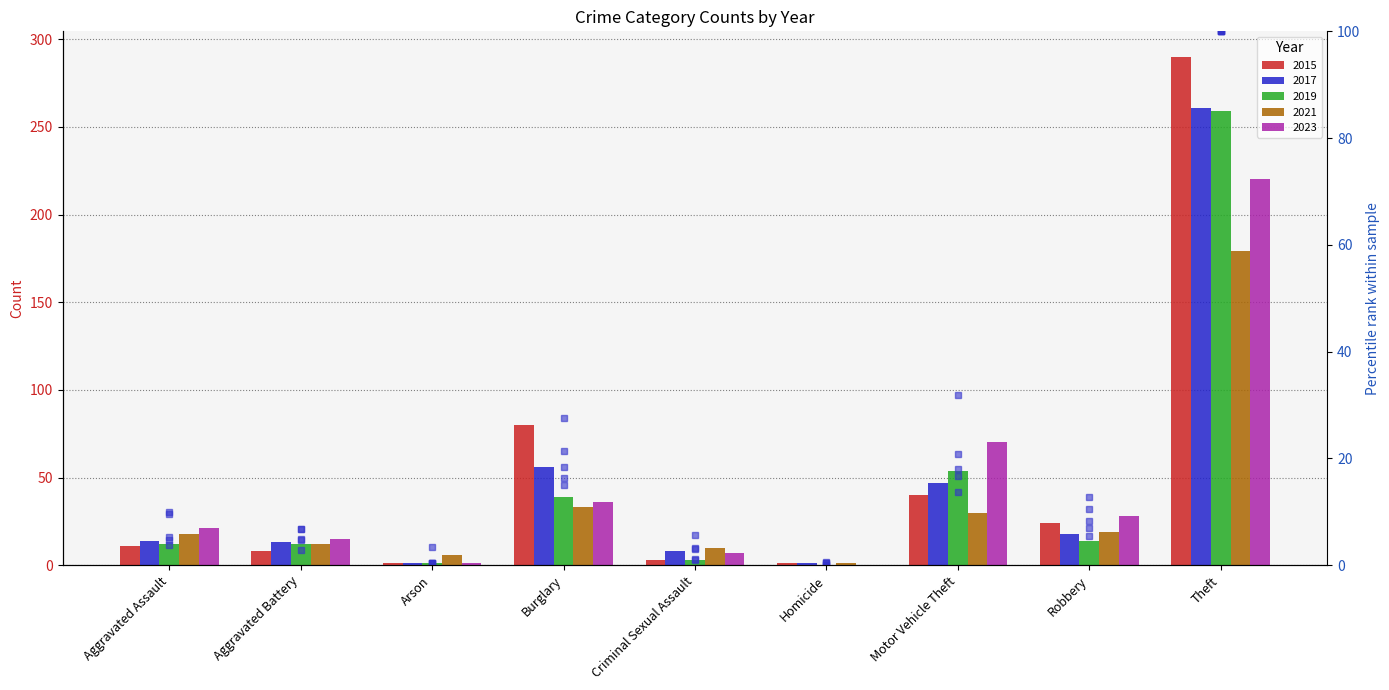

Which label corresponds to the smallest value in the chart?

Homicide